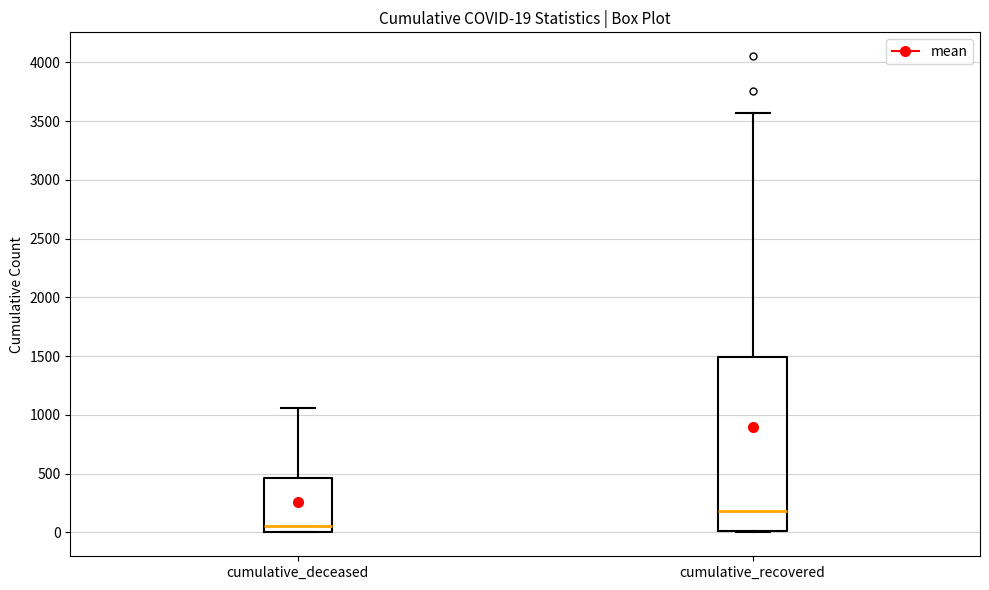

Which box has the highest median line?

cumulative_recovered